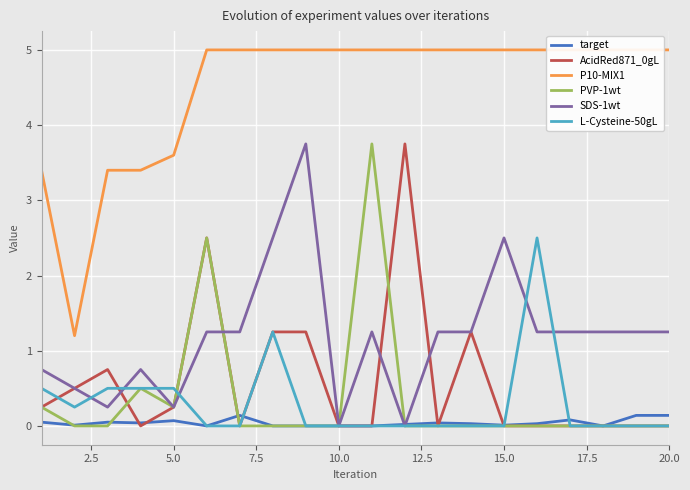

Is it true that PVP-1wt equals 0.2 at 5.0?

True